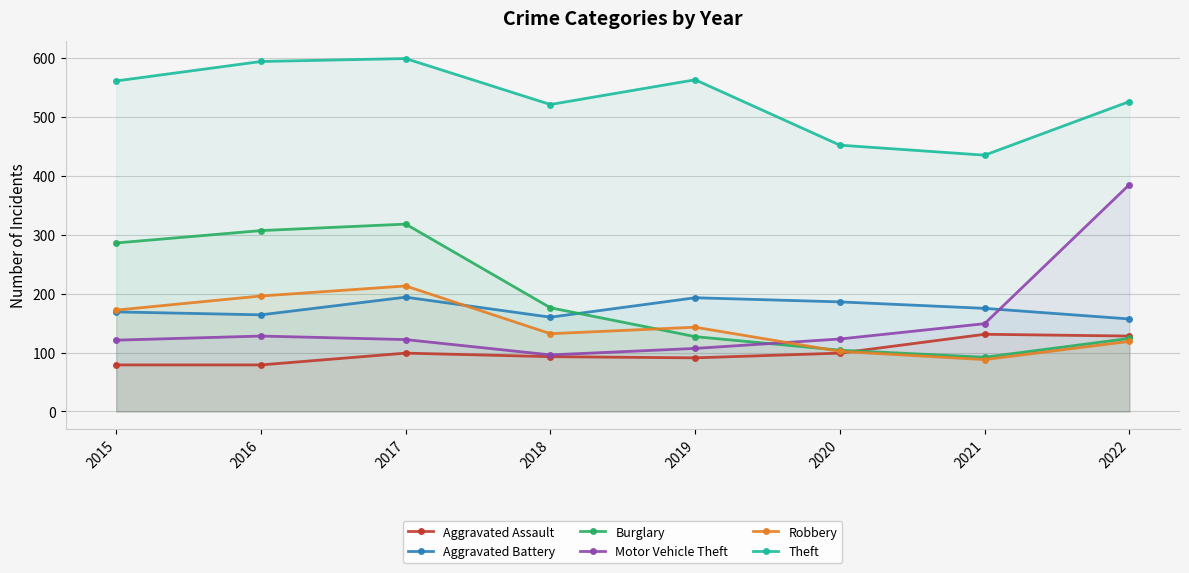

Reading right to left, what are all the values shown in this chart?

Aggravated Assault: 2022=128	2021=131	2020=99	2019=91	2018=93	2017=99	2016=79	2015=79
Aggravated Battery: 2022=157	2021=175	2020=186	2019=193	2018=160	2017=194	2016=164	2015=169
Burglary: 2022=124	2021=92	2020=104	2019=127	2018=176	2017=318	2016=307	2015=286
Motor Vehicle Theft: 2022=385	2021=149	2020=123	2019=107	2018=96	2017=122	2016=128	2015=121
Robbery: 2022=119	2021=88	2020=102	2019=143	2018=132	2017=213	2016=196	2015=172
Theft: 2022=526	2021=435	2020=452	2019=563	2018=521	2017=599	2016=594	2015=561